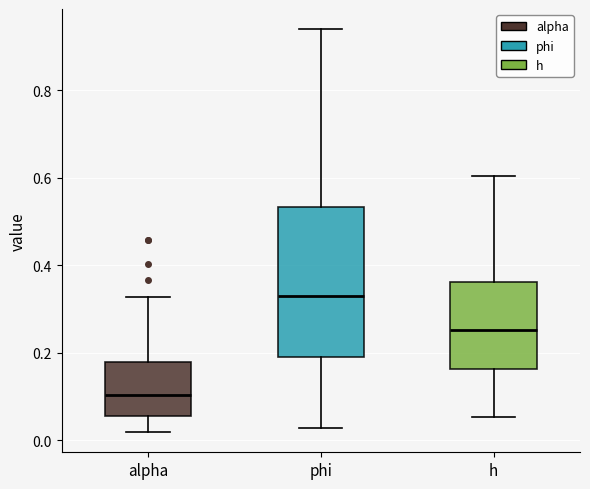

Reading left to right, transcribe this box plot: for each box, give where its median line is, the range the box spans, and where its two whiskers end, as read against the y-axis. The values are not printed on the chart, so give them approximately, as read against the axis.

alpha: median 0.10, box 0.06 to 0.18, whiskers 0.02 to 0.32
phi: median 0.34, box 0.20 to 0.54, whiskers 0.02 to 0.94
h: median 0.26, box 0.16 to 0.36, whiskers 0.06 to 0.60